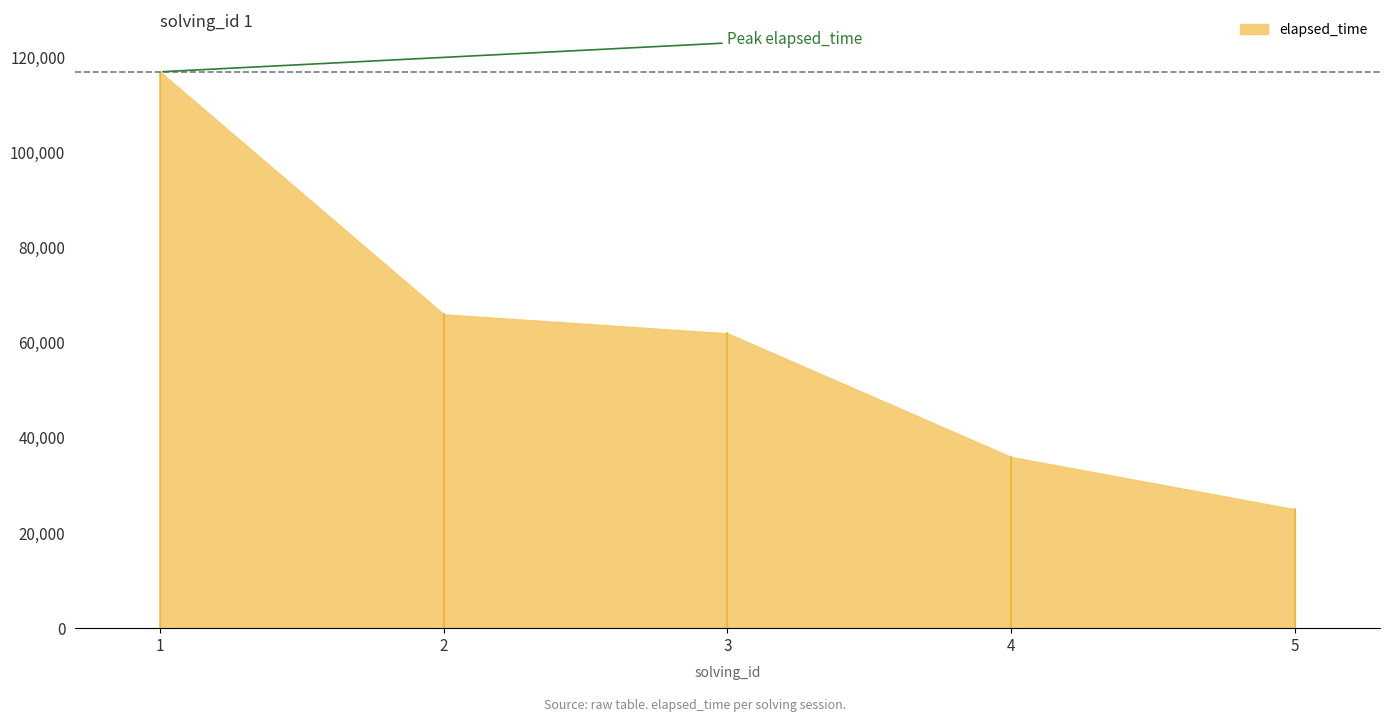

What is the maximum value shown in the chart?

117000